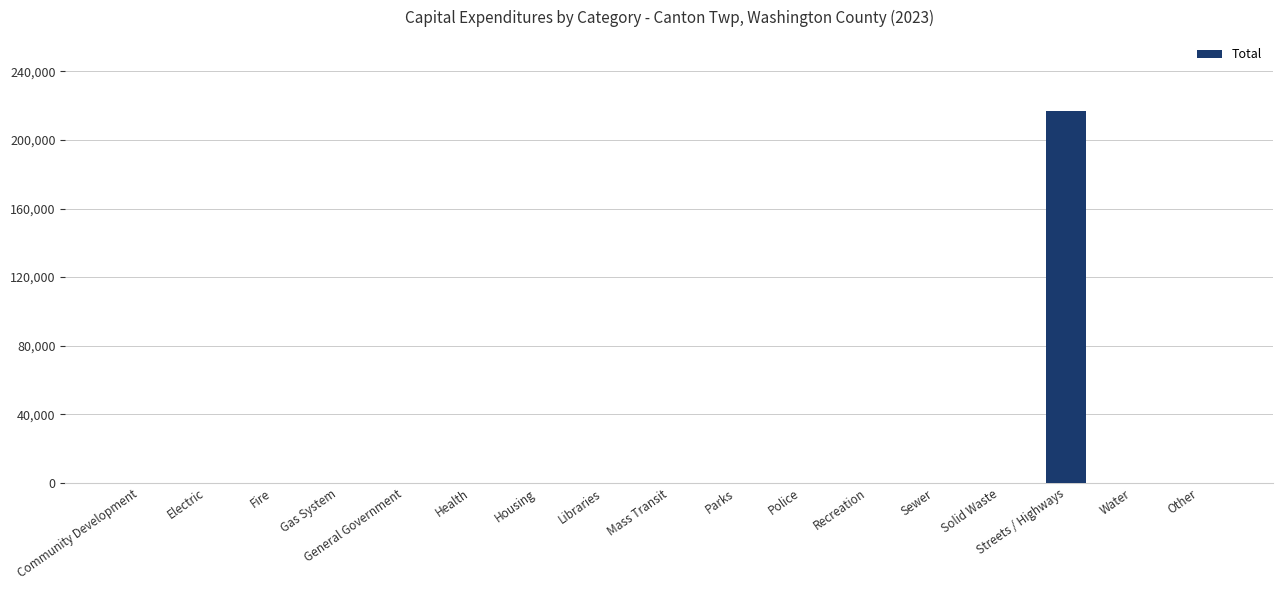

Is it true that the value at Parks is 0?

True